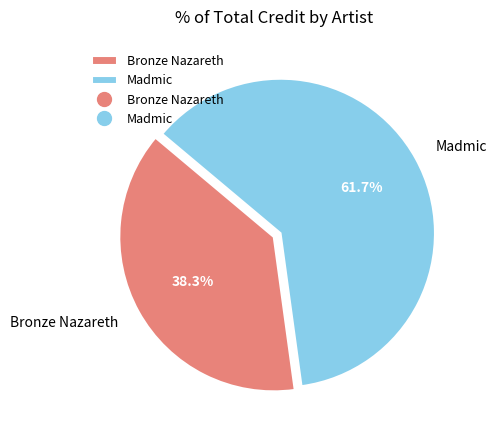

What is the majority slice?

Madmic